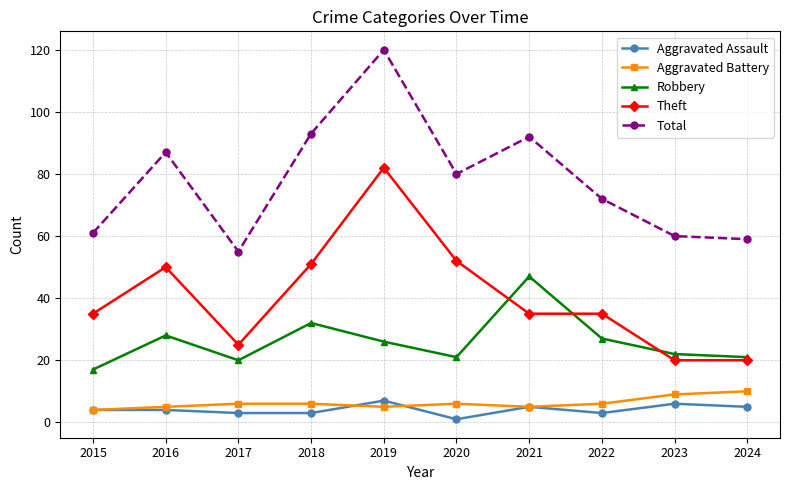

What is the greatest value displayed?

120